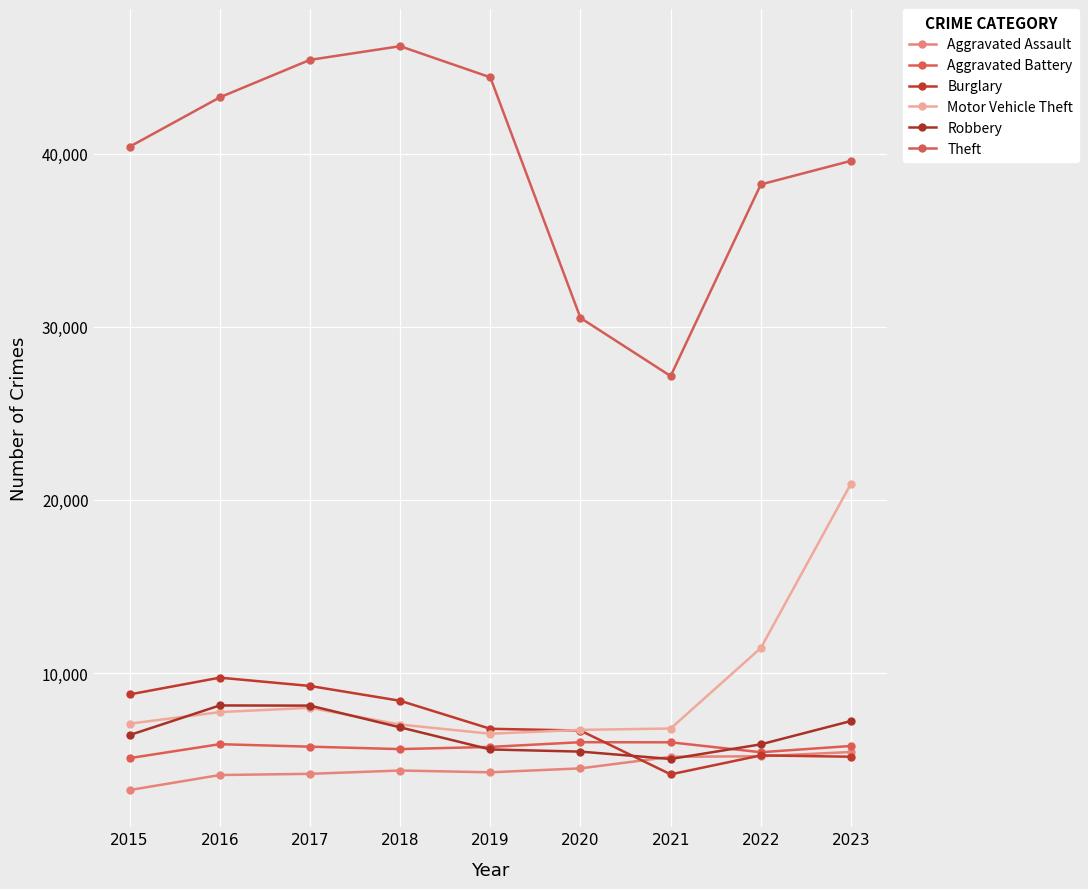

The Aggravated Assault series shows 5162 at 2021. True or false?

True